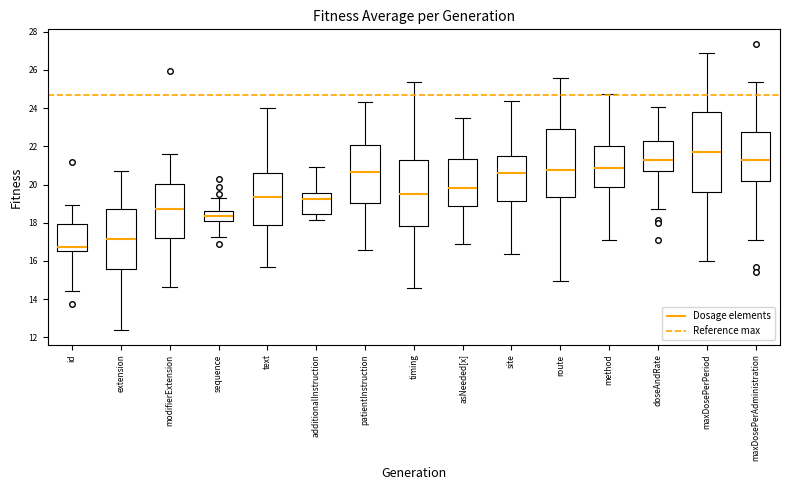

Which box's median line is the lowest?

id